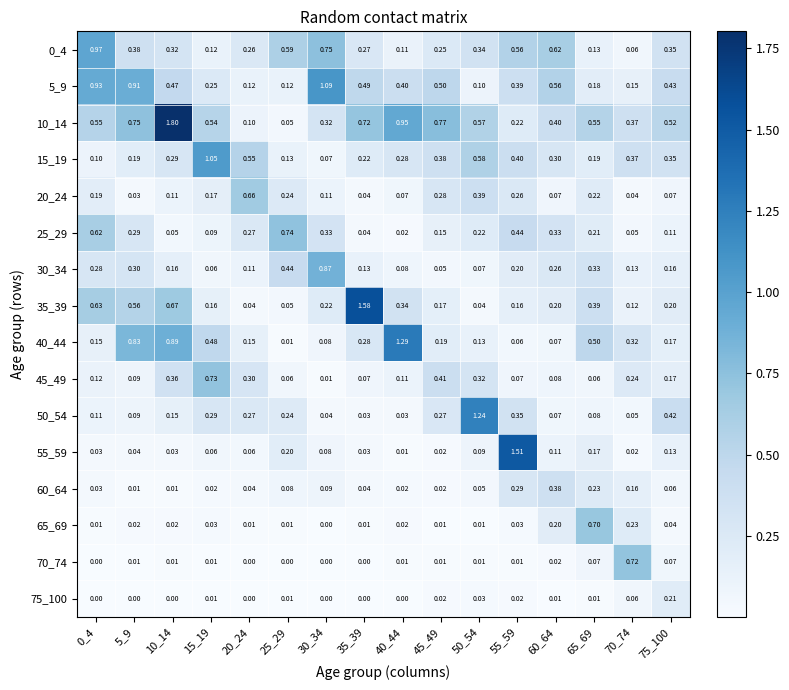

What is the total value across all series at 75_100?

3.5